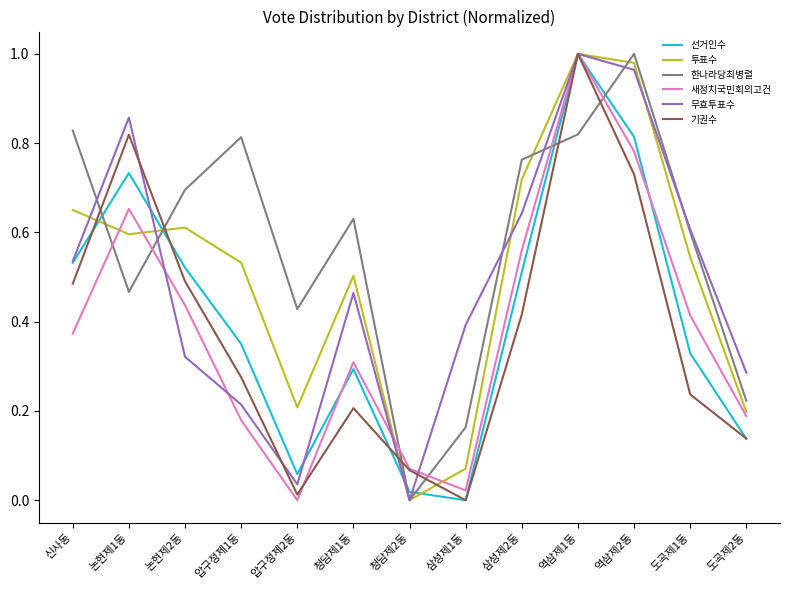

What position from the left is 도곡제2동?

13